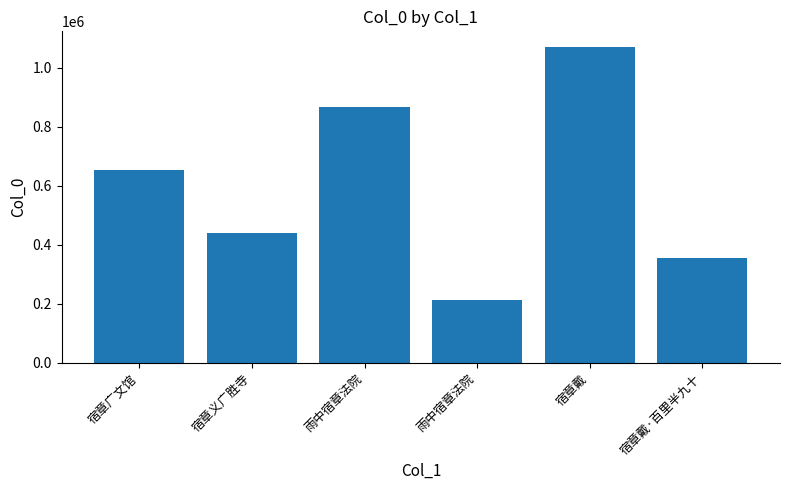

Does the chart contain any negative values?

No